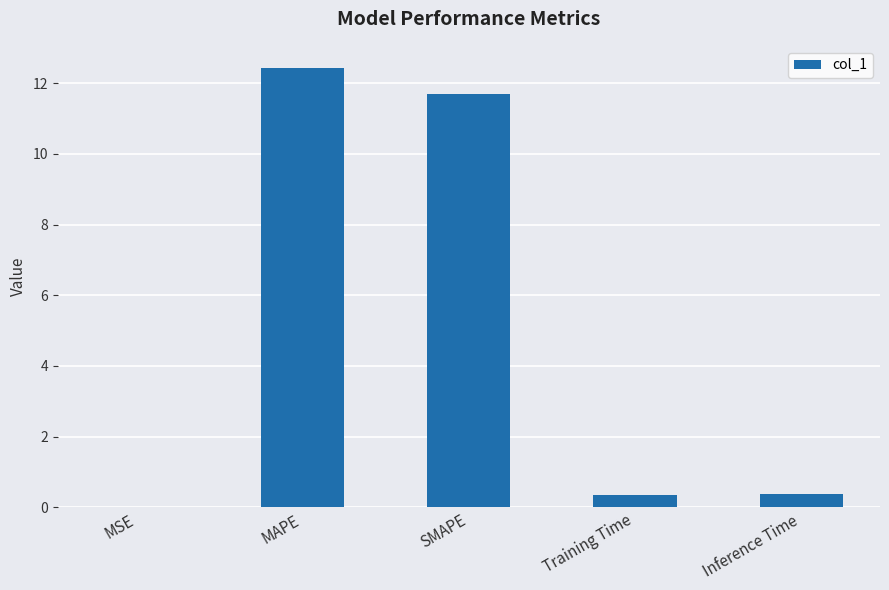

Is it true that the value at Training Time is 0.3?

True